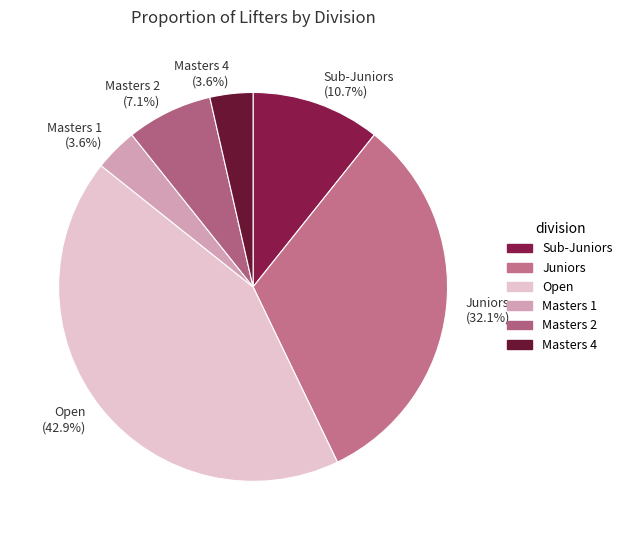

Which has a higher value, Masters 4 (3.6%) or Juniors (32.1%)?

Juniors (32.1%)